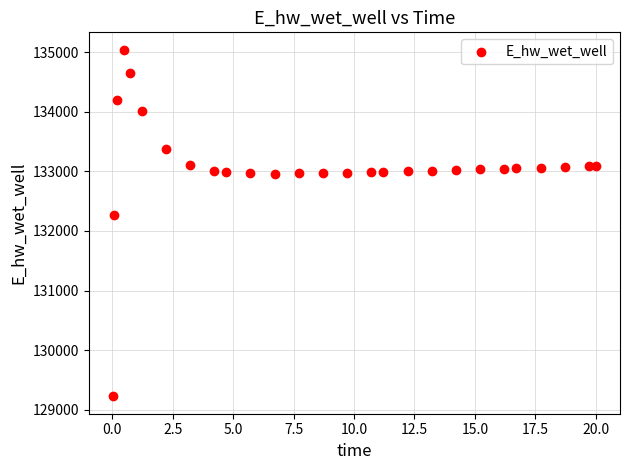

What Y value in the scatter plot is closest to 132132?

132259.7